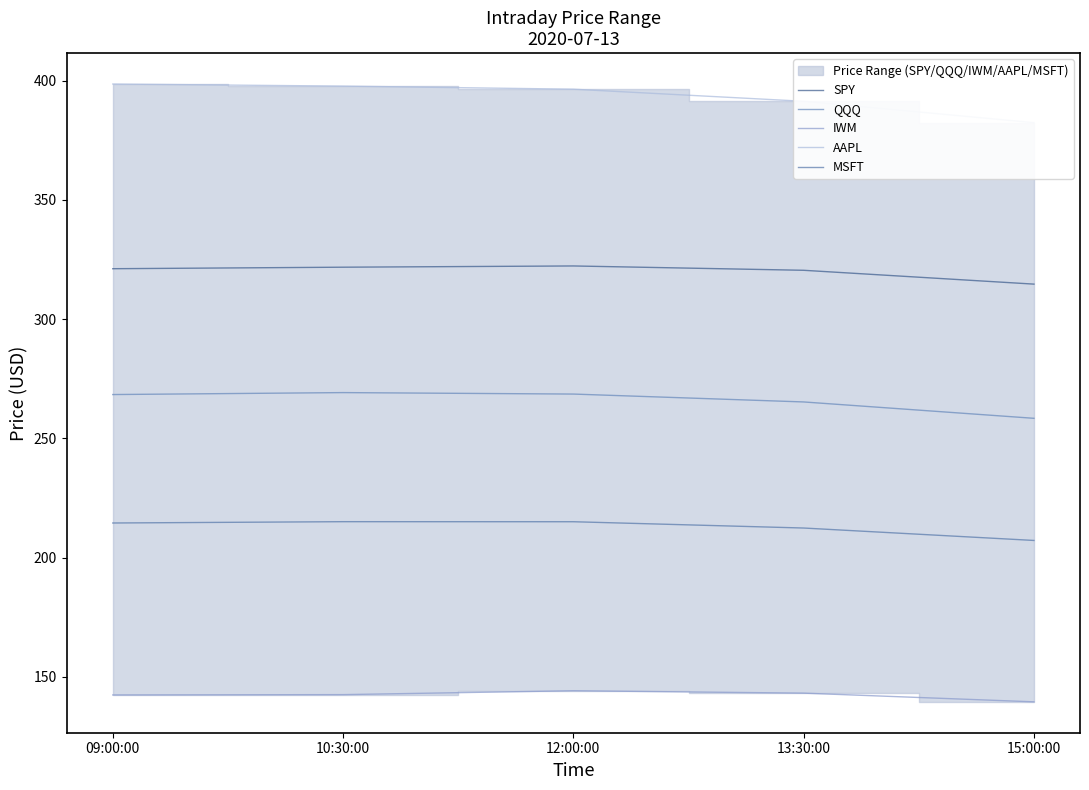

Which series has the largest total across all categories?

AAPL